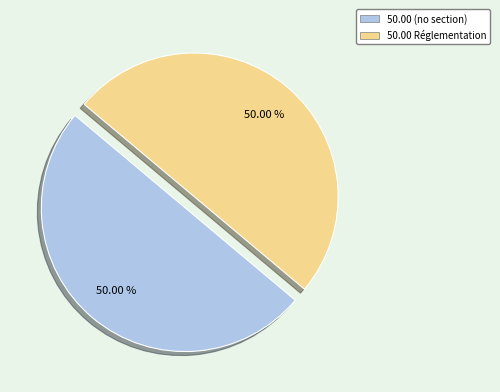

What is the ratio of the value at 50.00 (no section) to the value at 50.00 Réglementation?

1.0